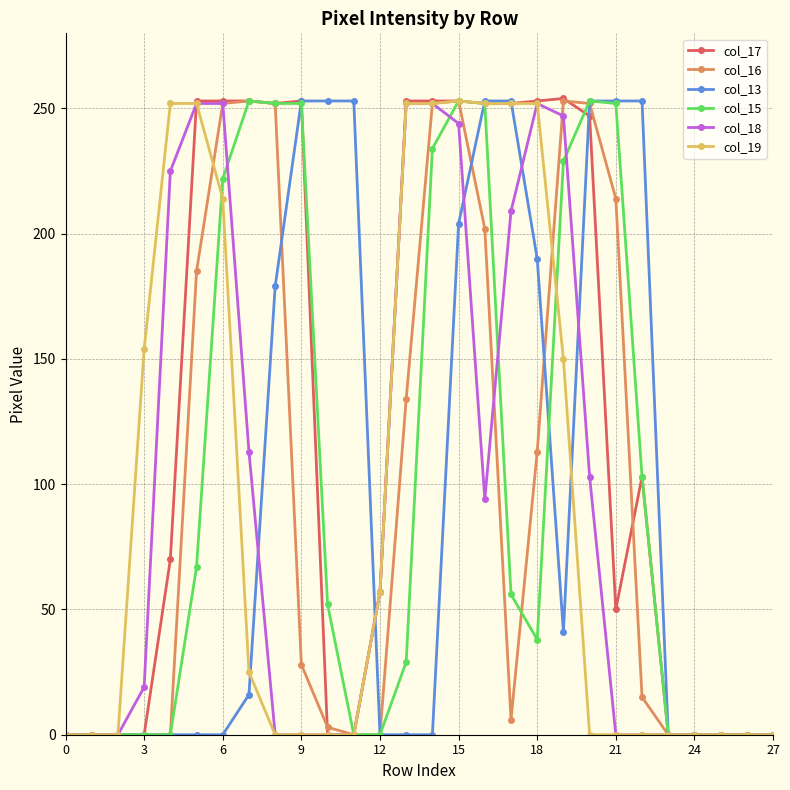

Which series has the largest range (max minus min)?

col_17